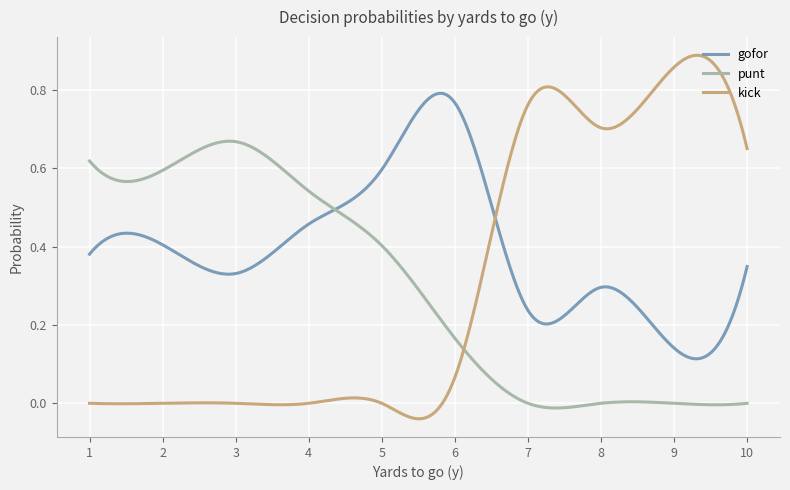

Which series ends up on top after the final intersection of kick and gofor?

kick